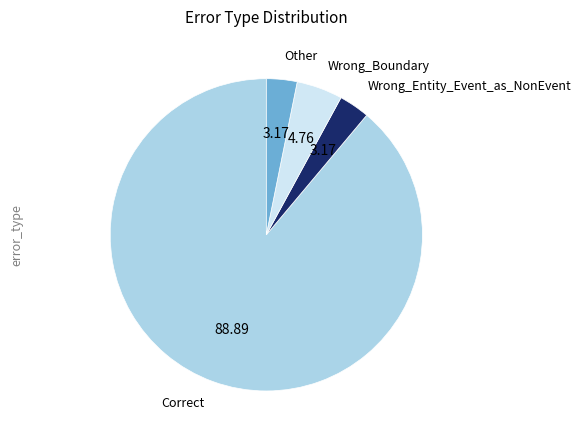

Do Wrong_Entity_Event_as_NonEvent and Correct together represent more than half of the pie?

Yes